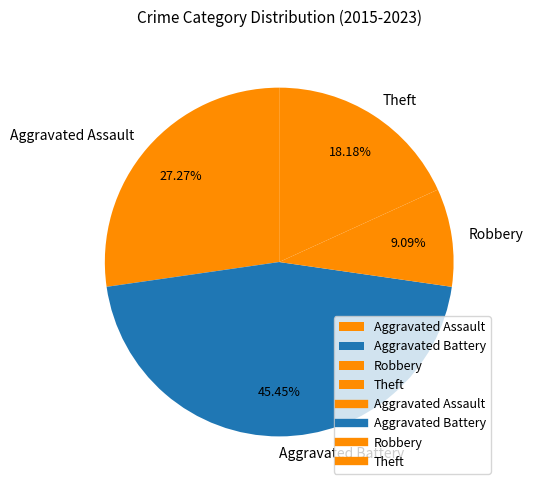

To the nearest percent, what is the difference between the largest and smallest slice percentages?

36%